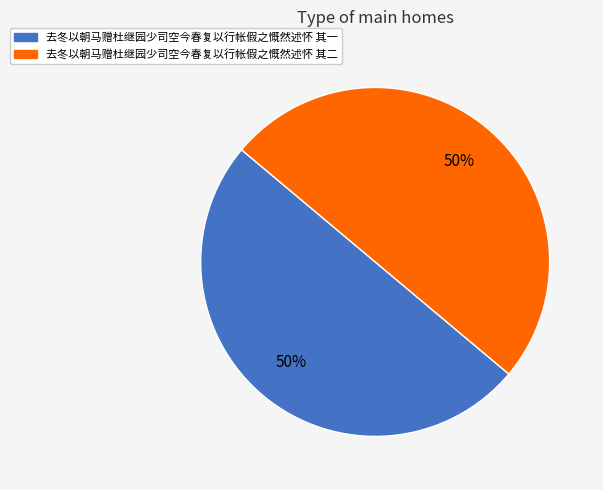

Is it true that 去冬以朝马赠杜继园少司空今春复以行帐假之慨然述怀 其二 is 50% of the pie?

True